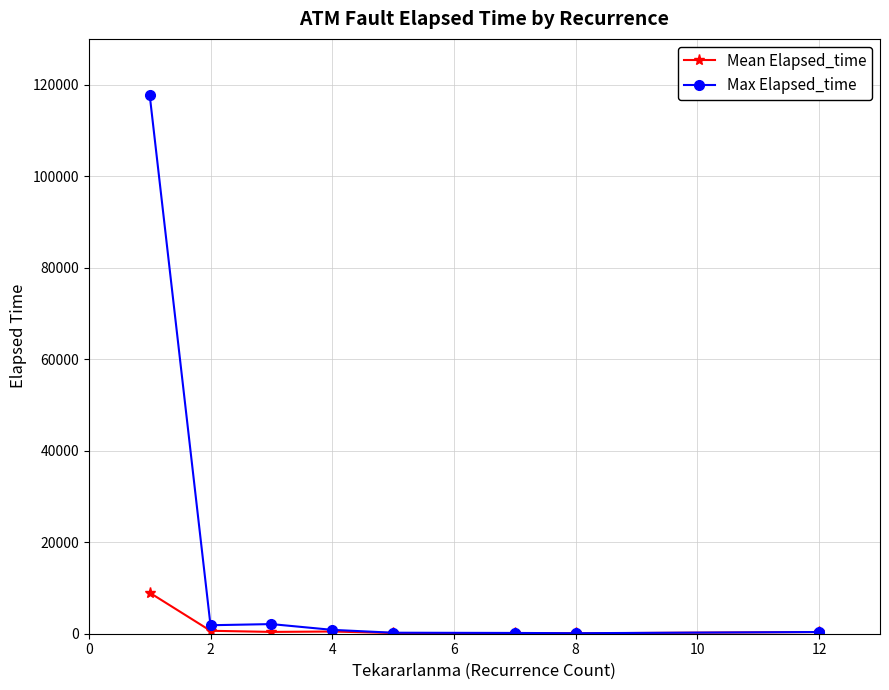

List the series in order of their peak value, highest first.

Max Elapsed_time, Mean Elapsed_time